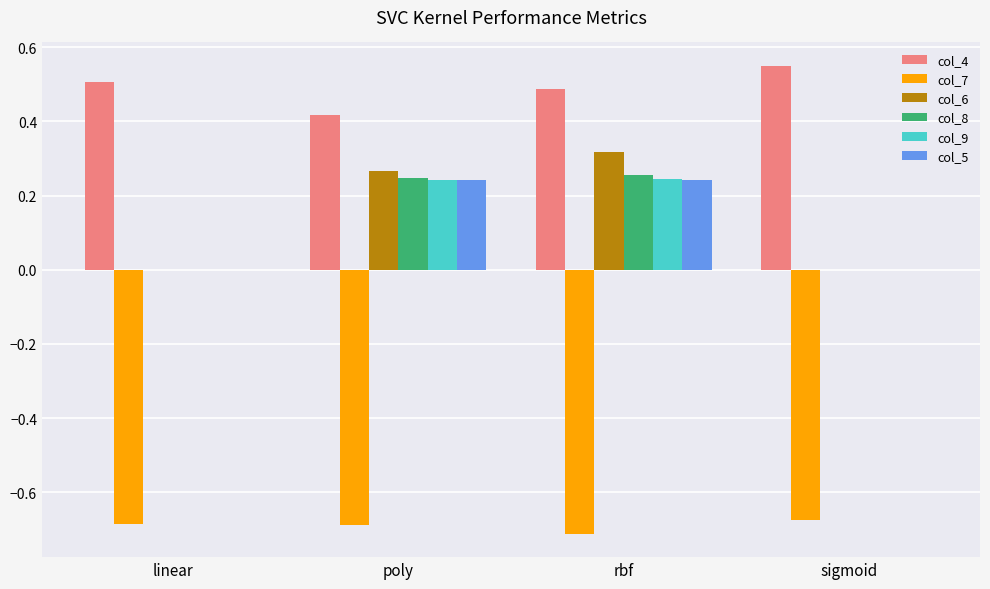

Between linear and poly, which series saw the biggest shift?

col_6